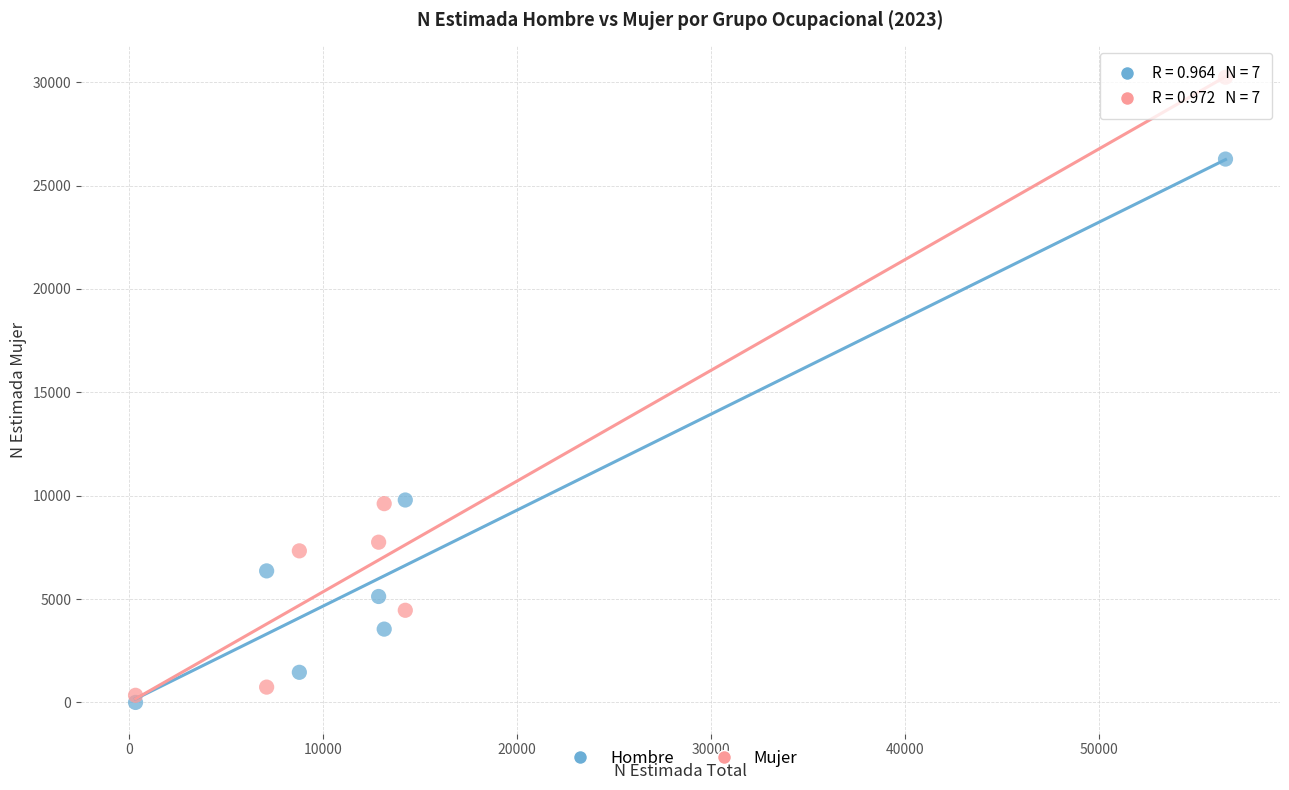

Across all data points, what is the range of X values (max minus min)?

56174